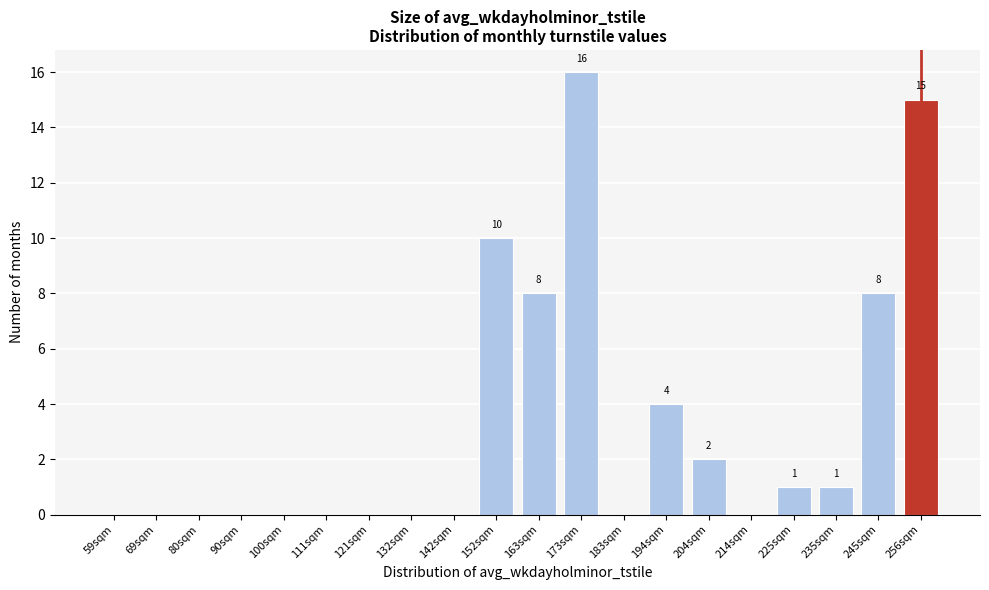

Reading left to right, list all the values displayed in this chart.

59sqm=0	69sqm=0	80sqm=0	90sqm=0	100sqm=0	111sqm=0	121sqm=0	132sqm=0	142sqm=0	152sqm=10	163sqm=8	173sqm=16	183sqm=0	194sqm=4	204sqm=2	214sqm=0	225sqm=1	235sqm=1	245sqm=8	256sqm=15